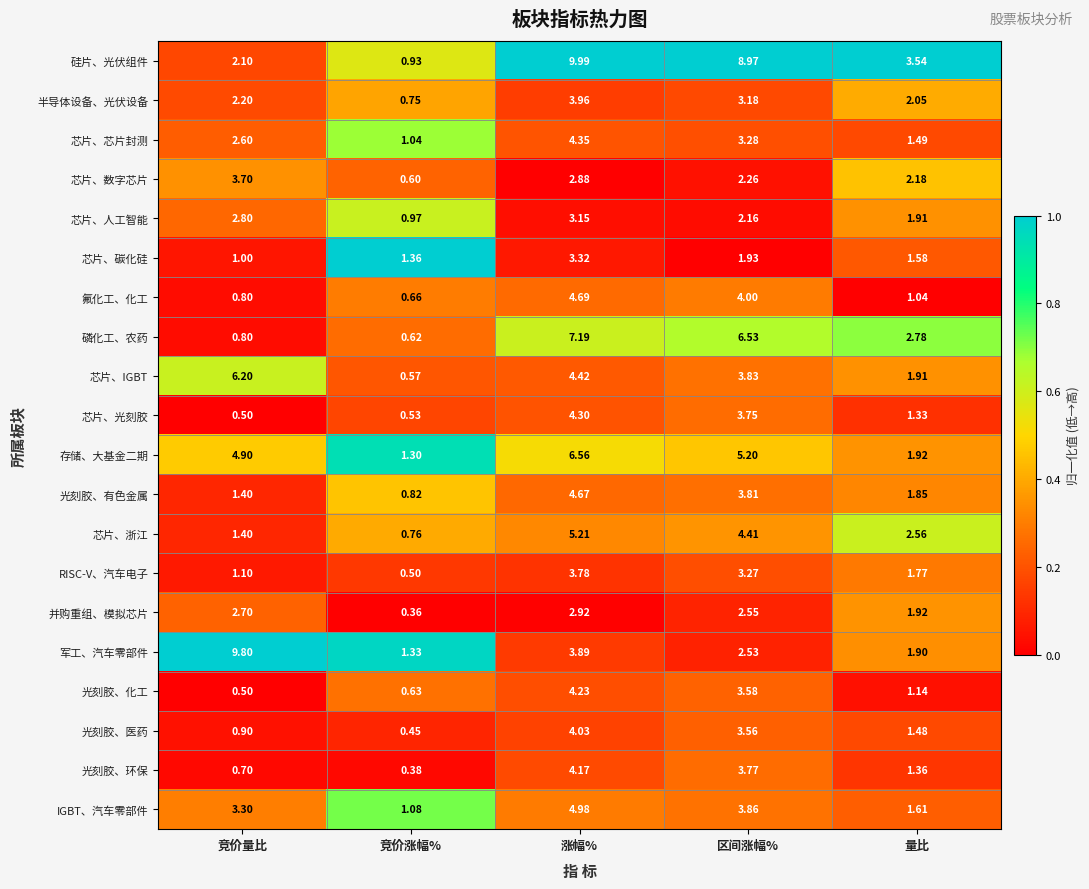

List the labels in order of 芯片、IGBT value, largest first.

竞价量比, 涨幅%, 区间涨幅%, 量比, 竞价涨幅%